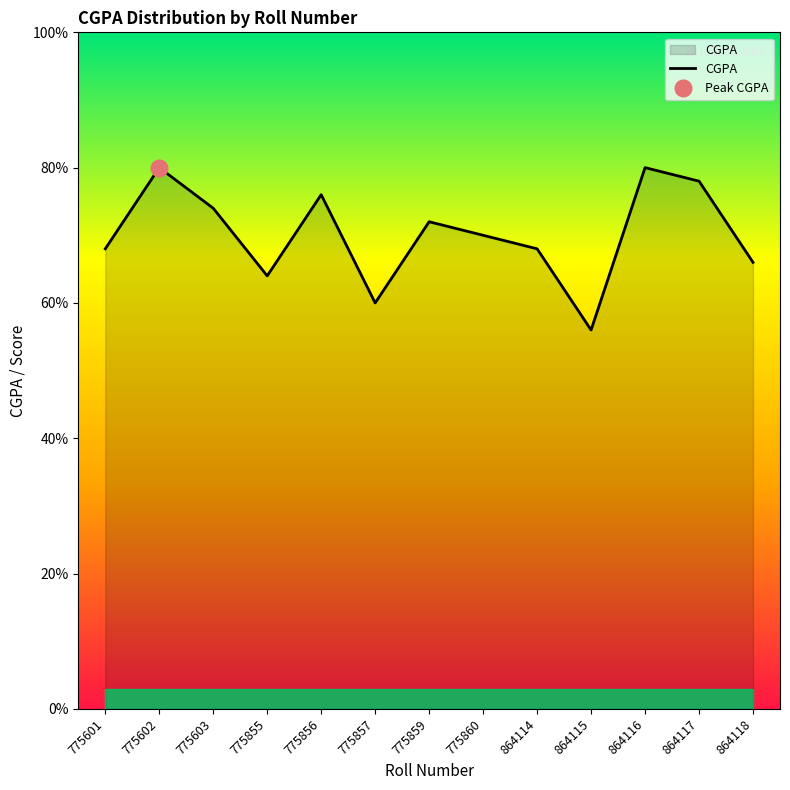

Where is the data nearest to the value 3?

775857